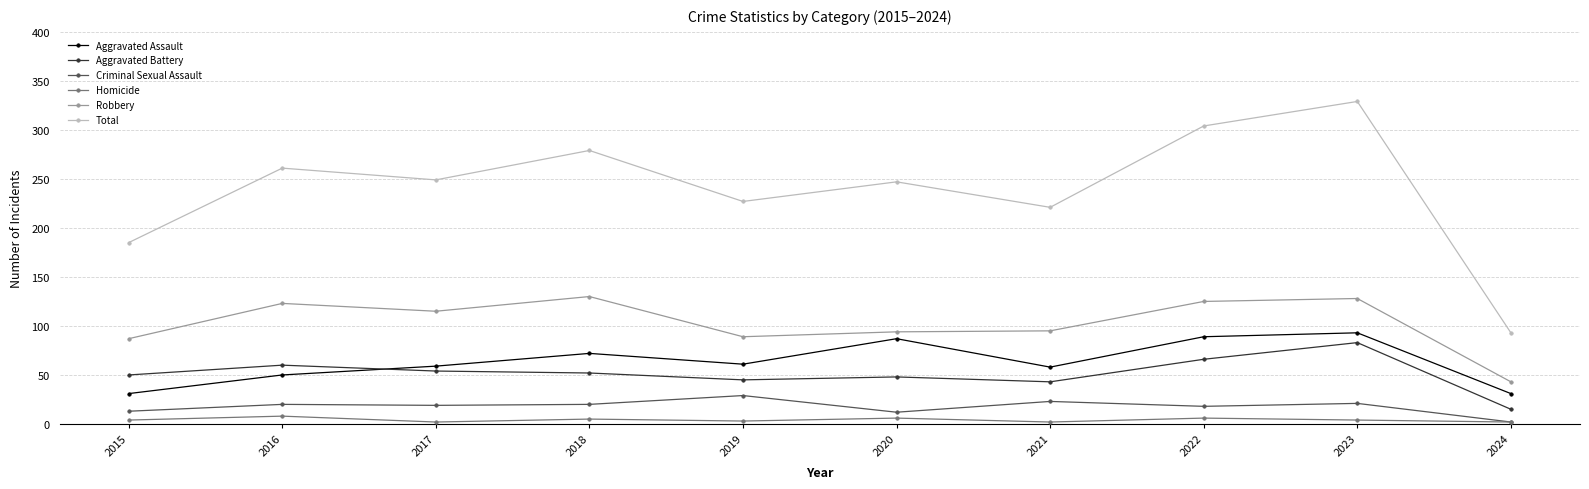

Does the chart display data point markers on the line(s)?

Yes